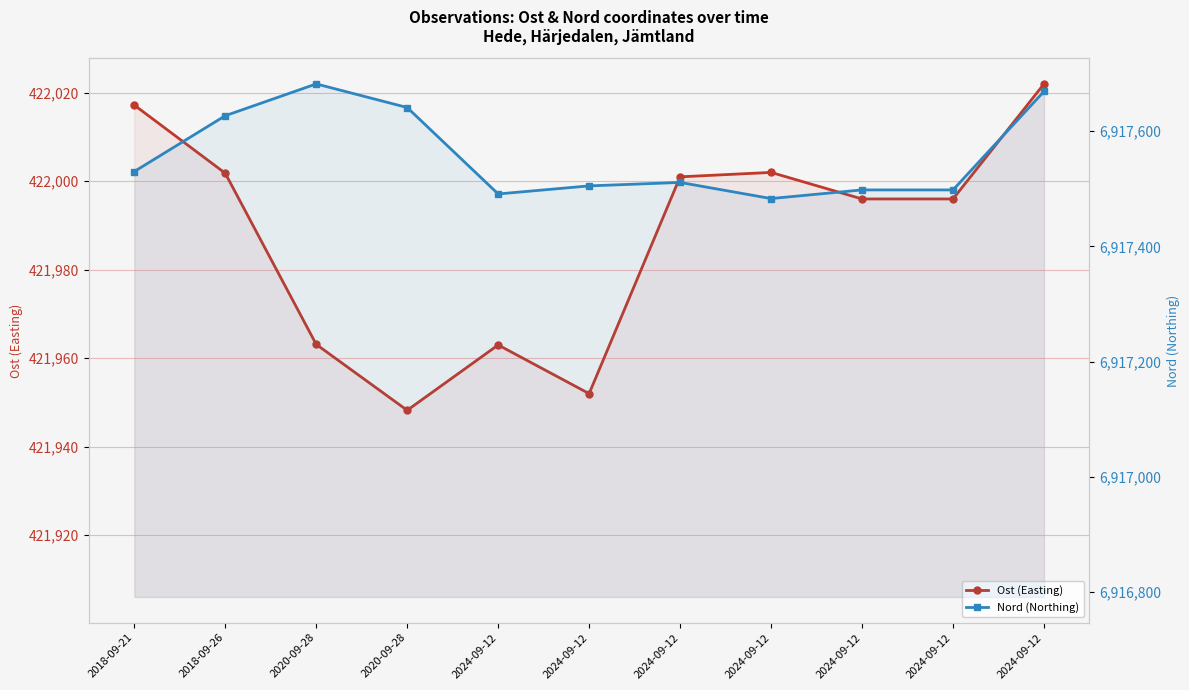

What is the label of the 3rd point from the left?

2020-09-28